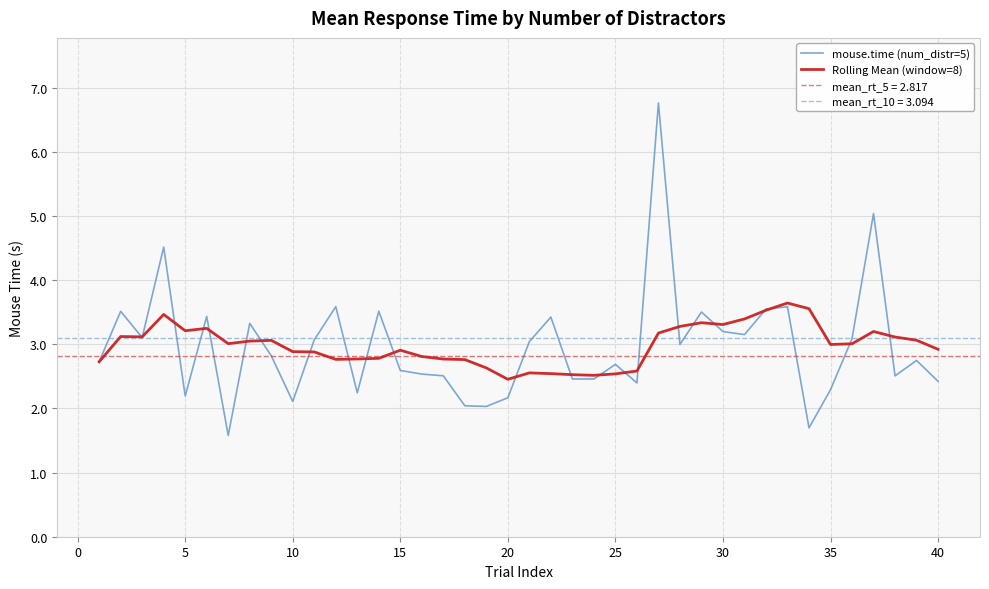

What is the difference between the maximum and second lowest values in the Rolling Mean (window=8) series?

1.1